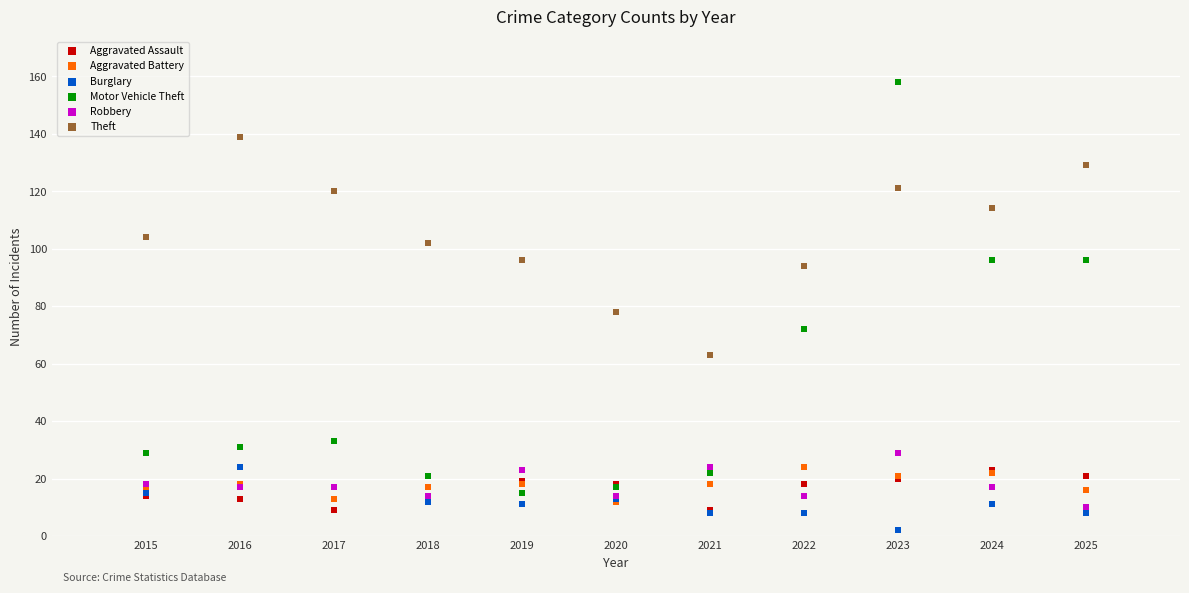

Which series has the largest Y range (max minus min)?

Motor Vehicle Theft